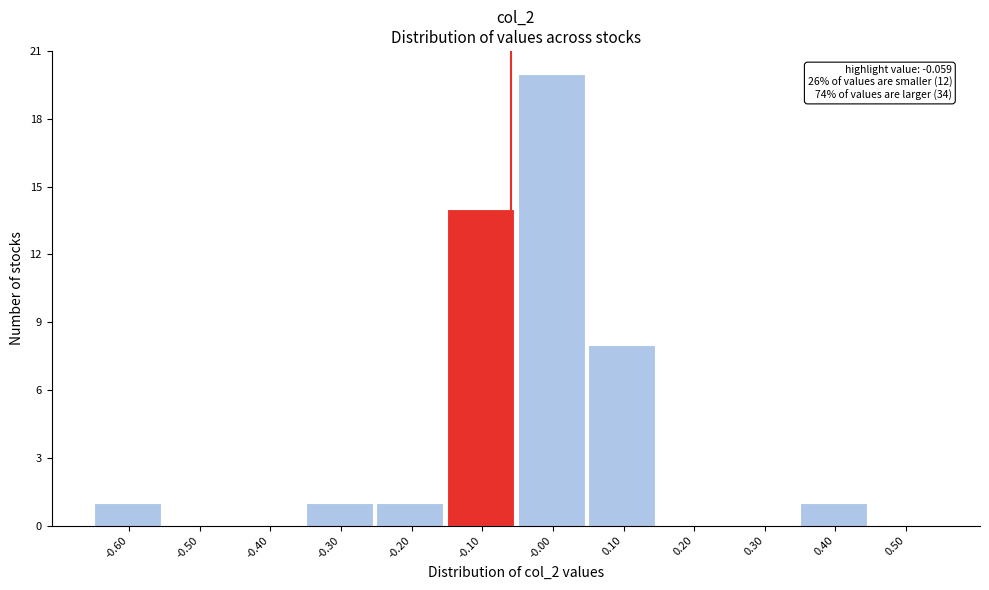

Which range on the x-axis has the tallest bar?

-0.05 to 0.05